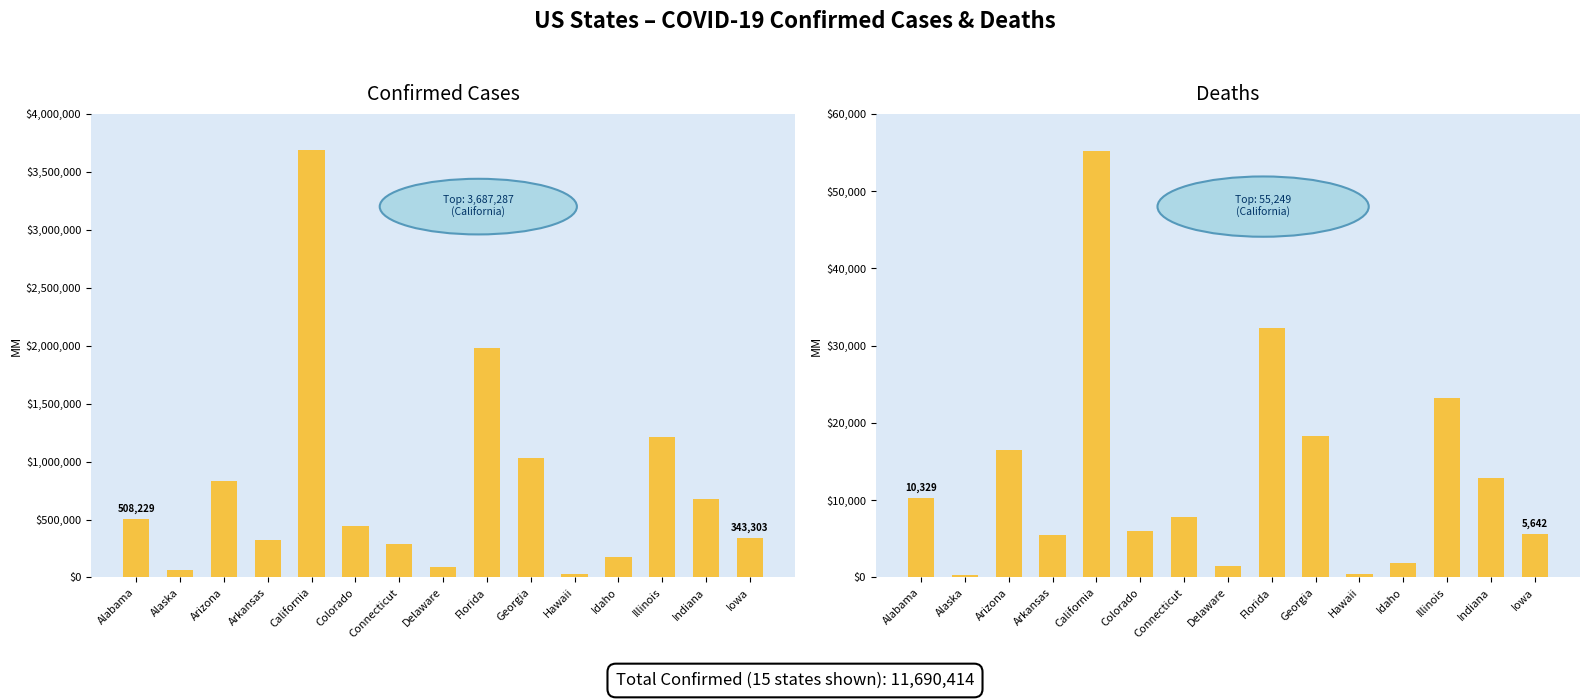

What is the difference between the highest and lowest values at Florida?

1947286